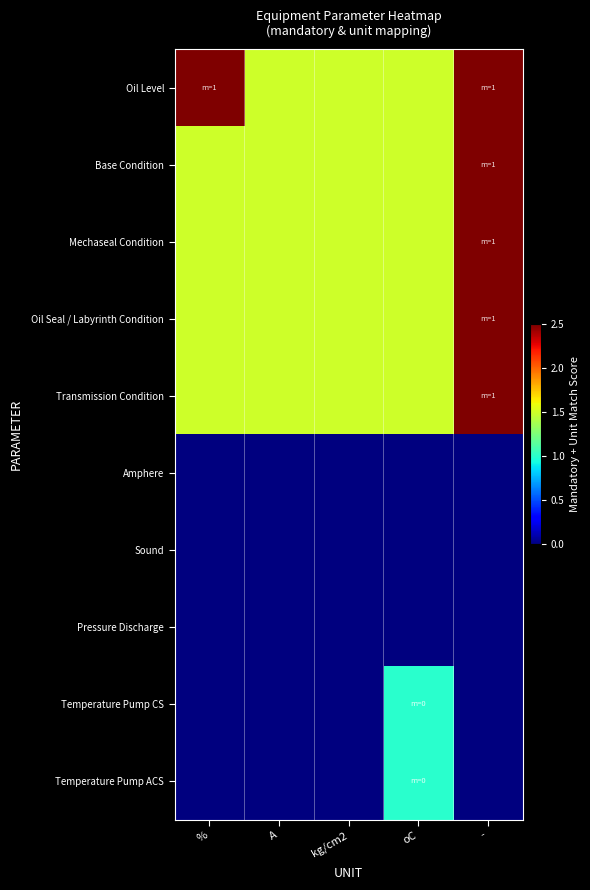

Which series has the largest total across all categories?

Oil Level